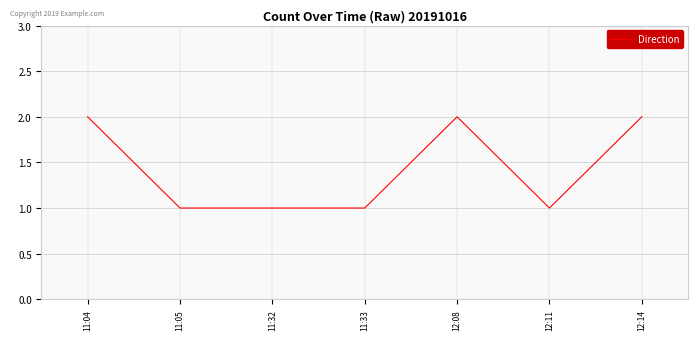

Which has a higher value, 11:05 or 12:14?

12:14